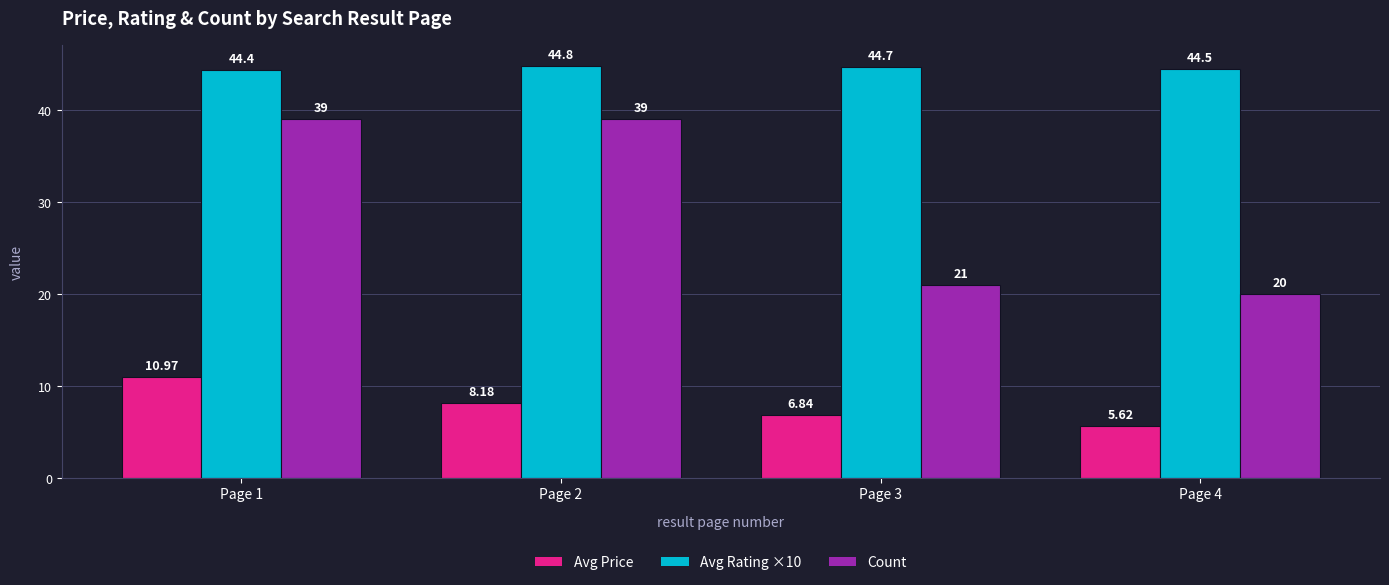

Which category has the lowest value in the Avg Price series?

Page 4